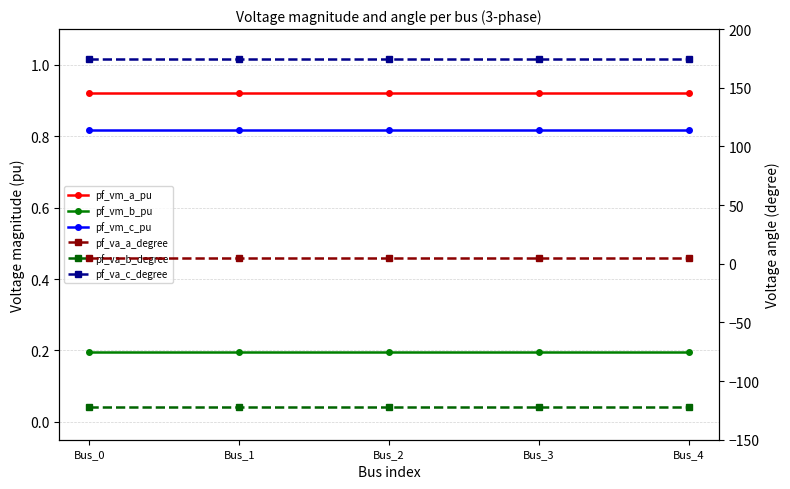

What are all the series names shown in the legend?

pf_vm_a_pu, pf_vm_b_pu, pf_vm_c_pu, pf_va_a_degree, pf_va_b_degree, pf_va_c_degree